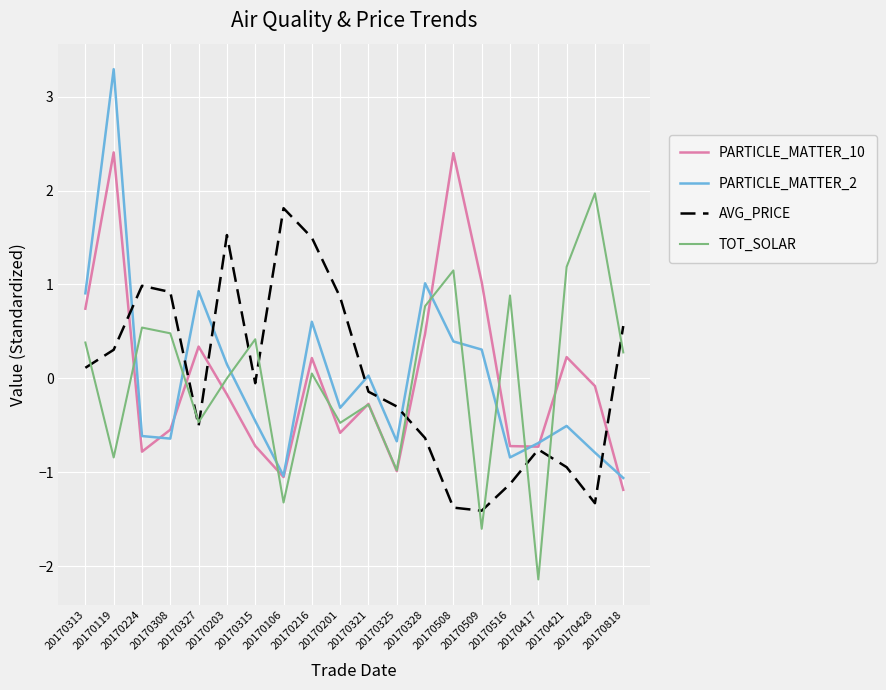

Is it true that TOT_SOLAR equals 1.2 at 20170421?

True